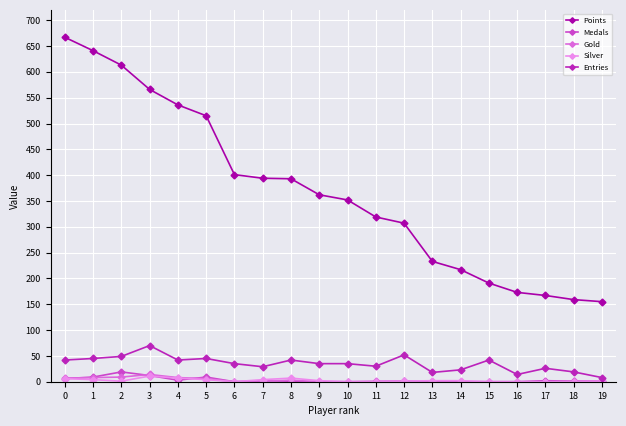

Which series has the widest spread of values?

Points